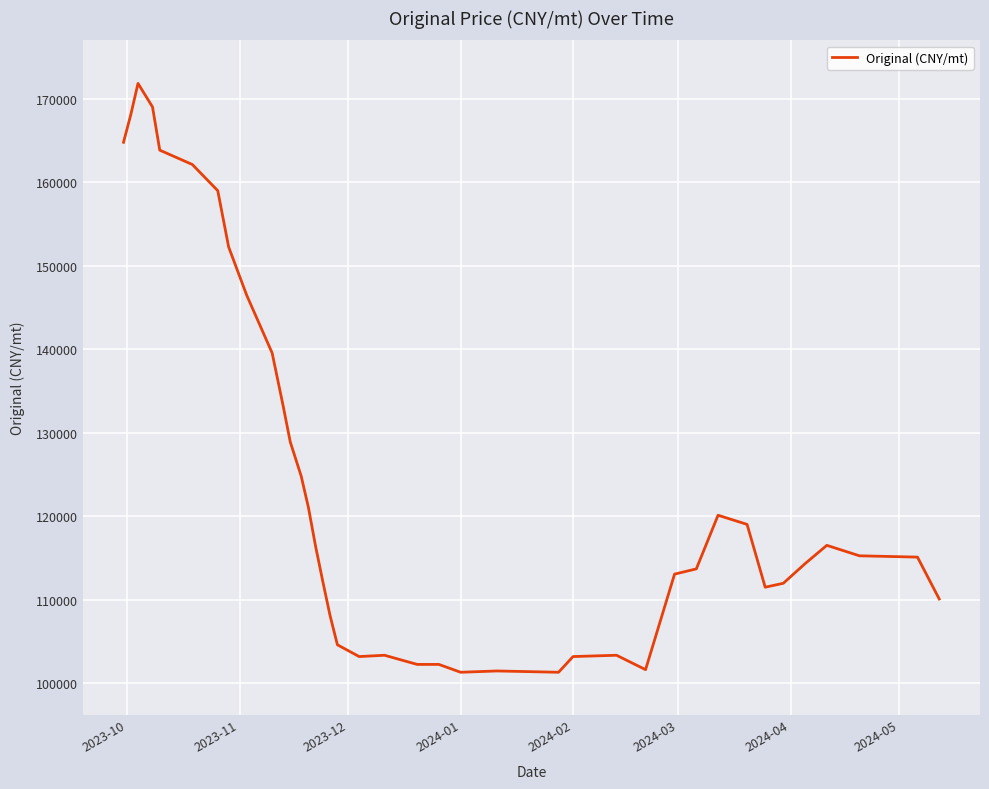

What is the difference between the maximum and minimum values?

70512.8